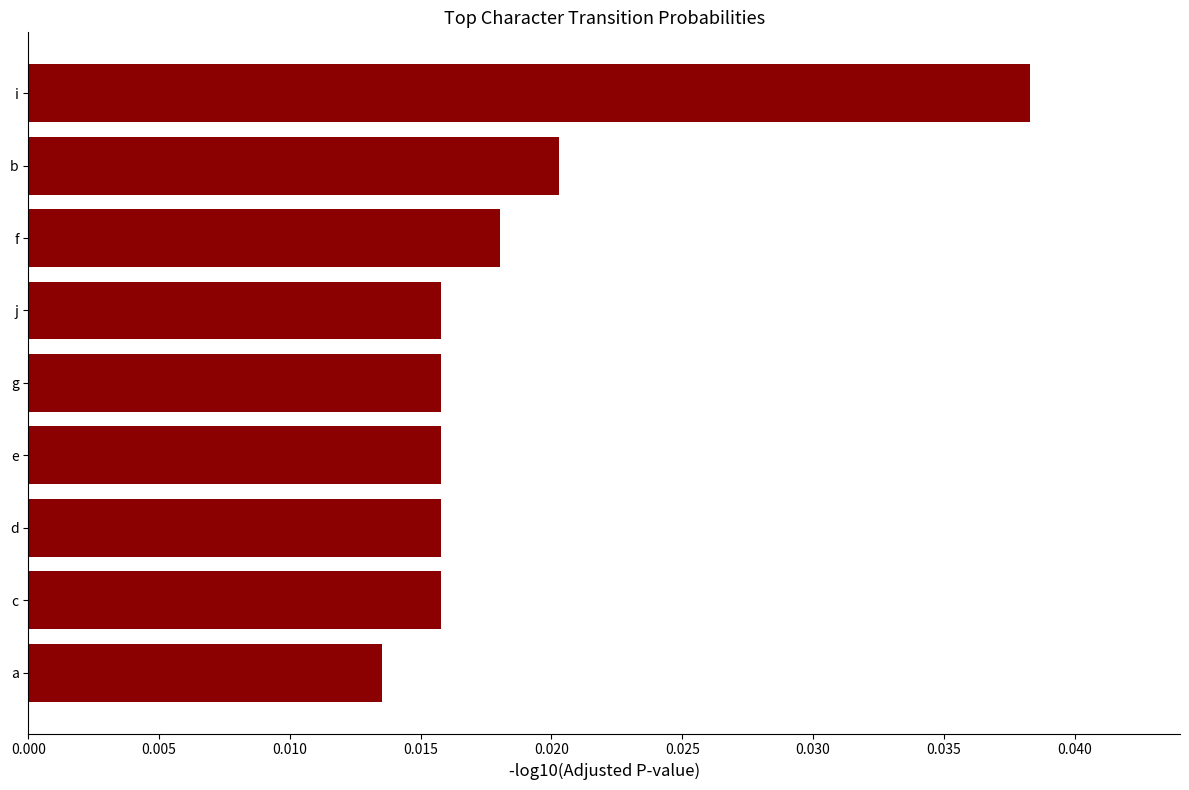

Which label corresponds to the largest value in the chart?

i